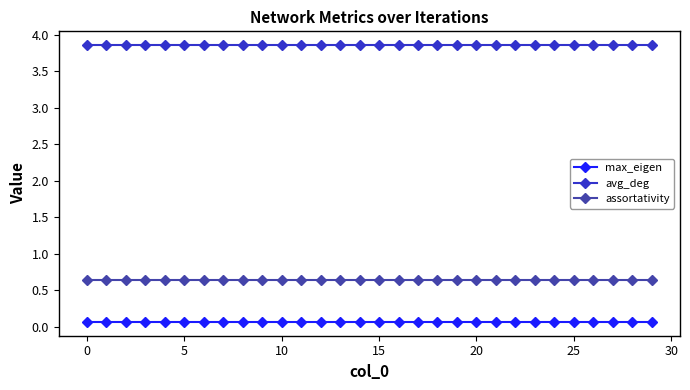

What is the maximum value for assortativity?

0.6